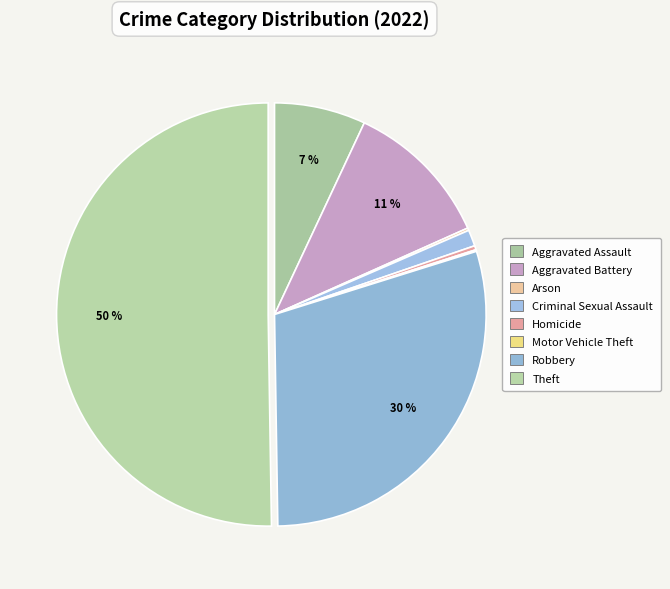

To the nearest percent, what is the combined percentage of Criminal Sexual Assault and Theft?

51%